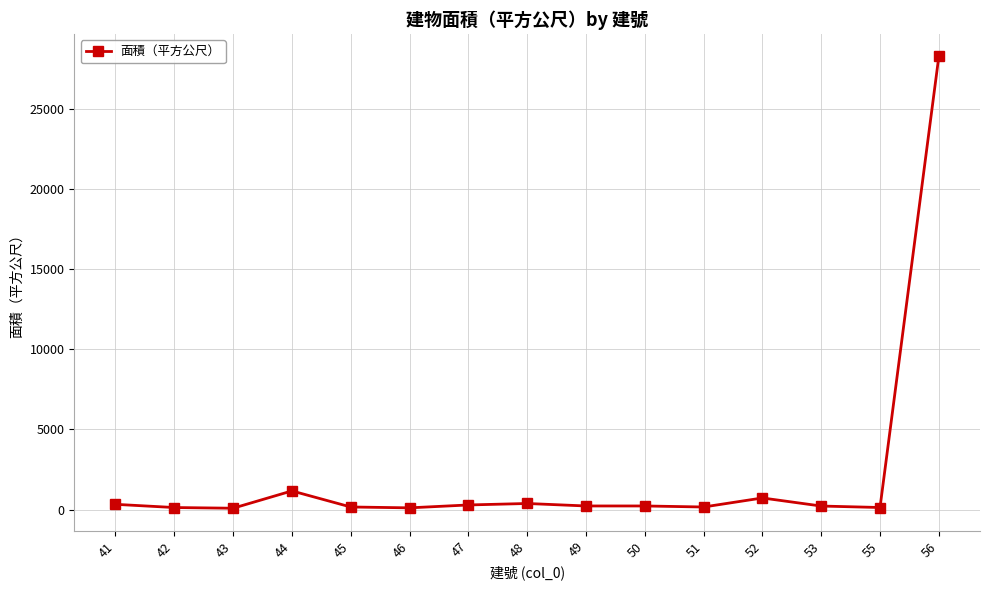

What is the sum of all values?

32649.4